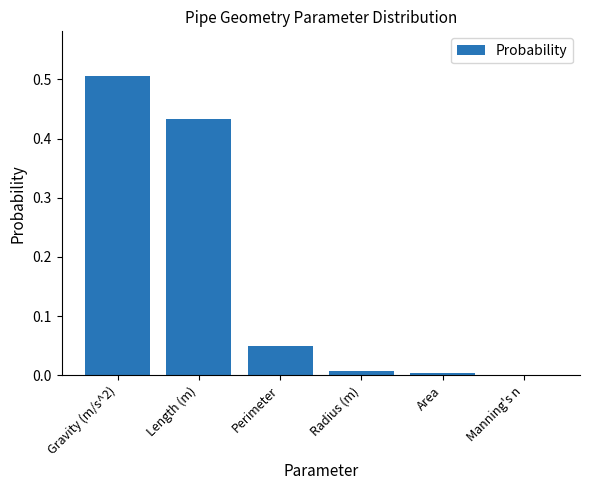

Between Area and Length (m), which is larger?

Length (m)